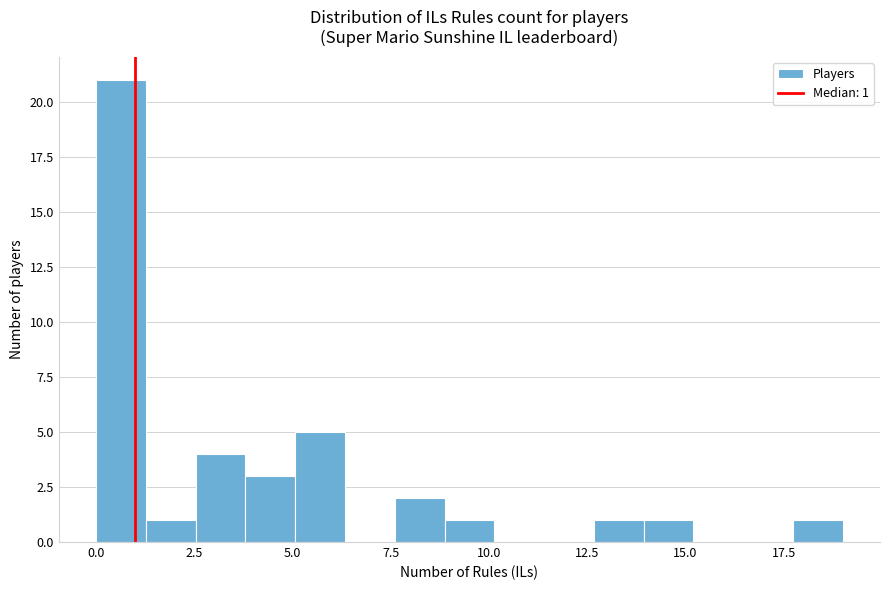

Around what value on the x-axis is the tallest bar? Give the approximate position of its centre, as read against the axis.

0.5